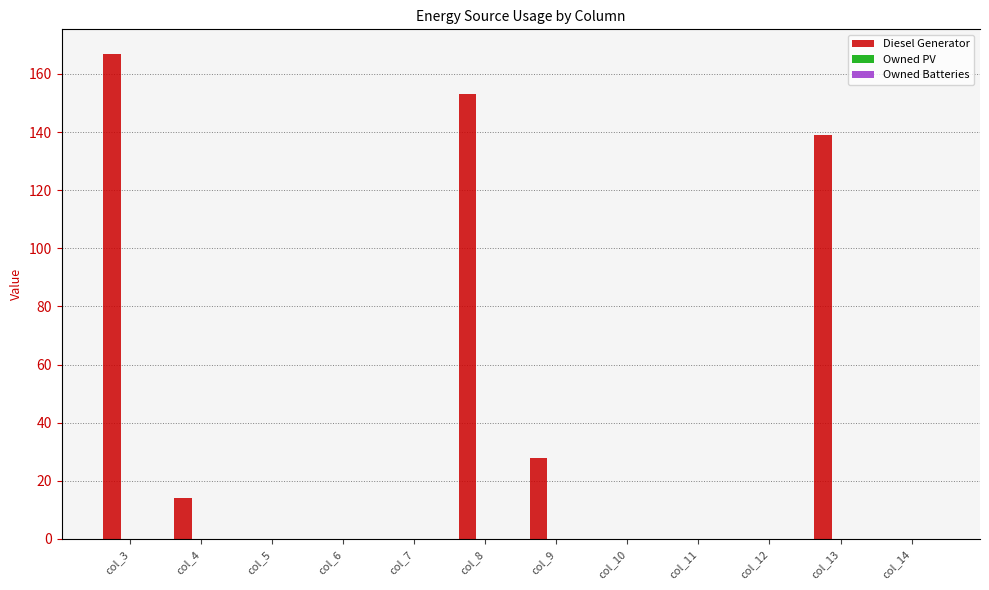

At how many categories does at least one series exceed 1?

5